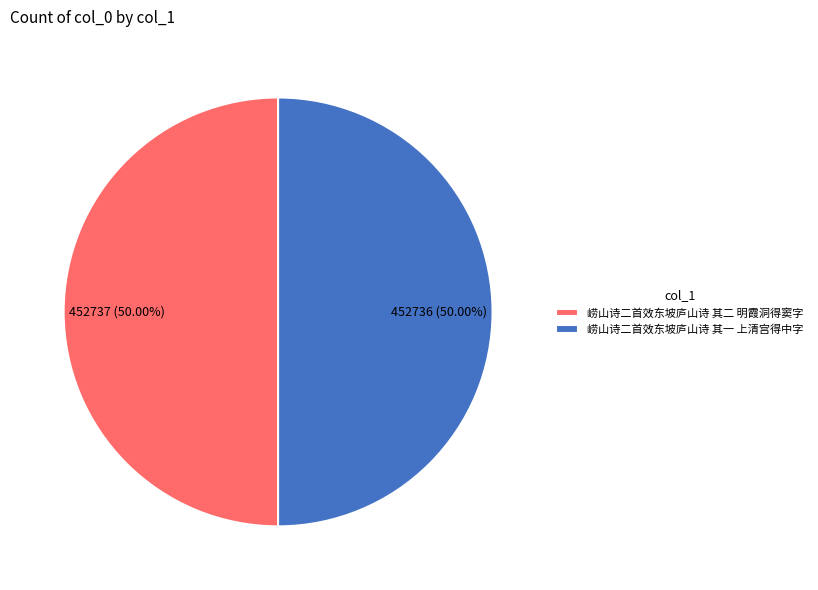

Approximately how many times larger is the value at 崂山诗二首效东坡庐山诗 其一 上清宫得中字 compared to 崂山诗二首效东坡庐山诗 其二 明霞洞得窦字?

1.0